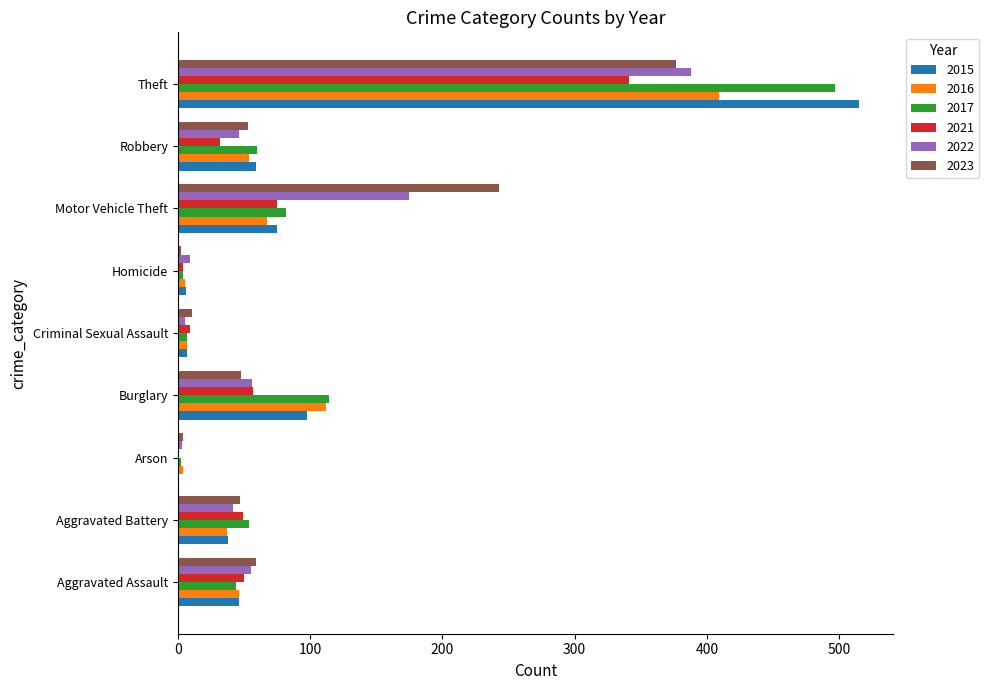

Is the value of 2022 at Aggravated Battery greater than the value of 2017 at Robbery?

No